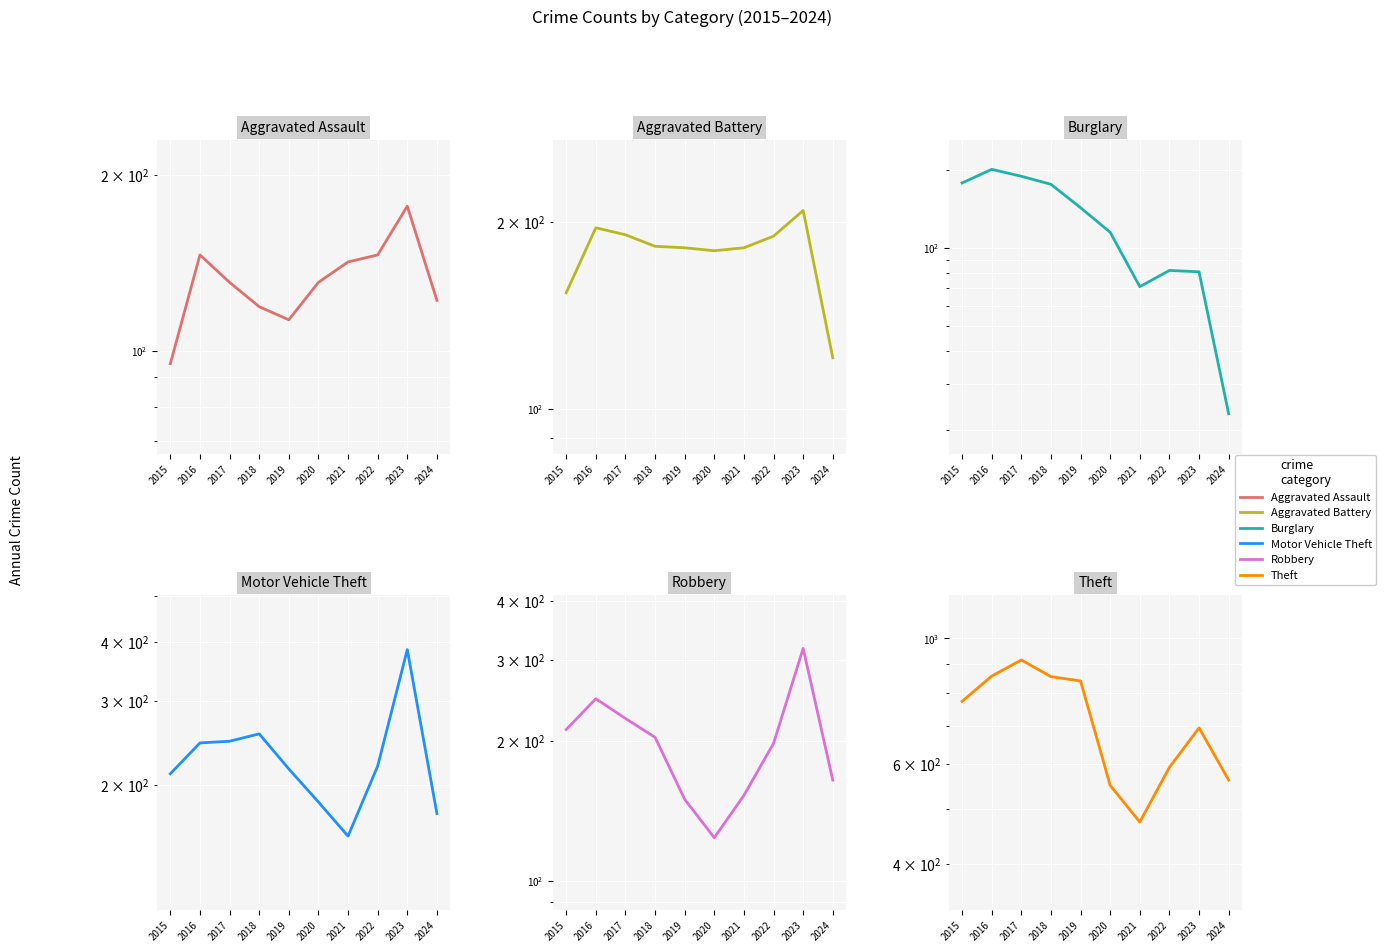

Where does the Aggravated Battery series first go above 183?

2016